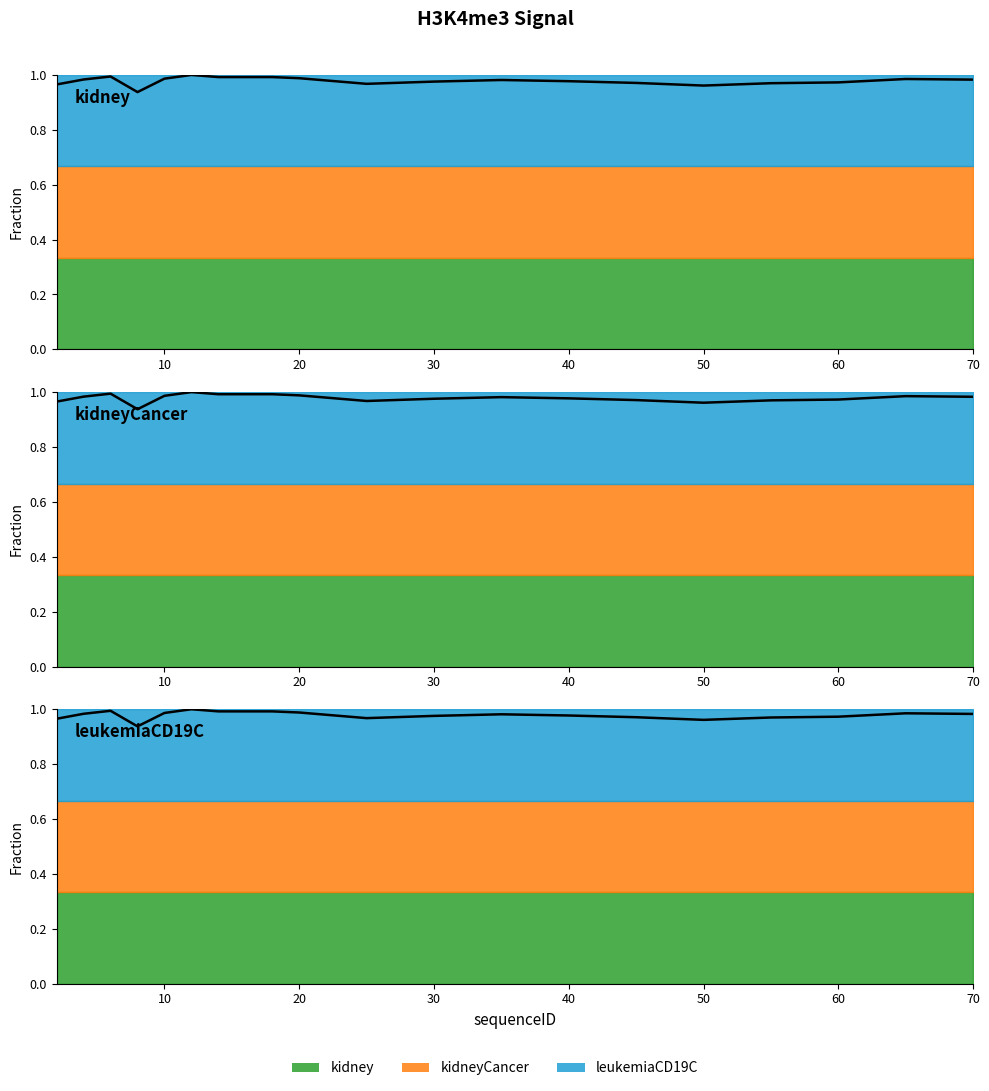

True or false: kidney has a value of 1.7 at 55.

False